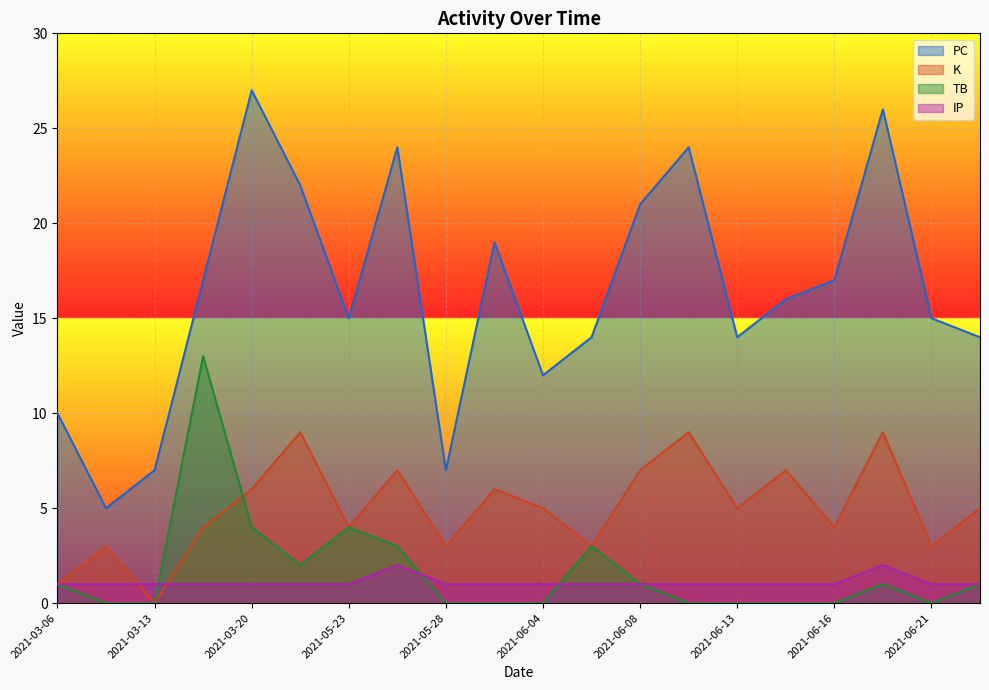

Reading right to left, transcribe all the data shown in this chart.

PC: 14	15	26	17	16	14	24	21	14	12	19	7	24	15	22	27	17	7	5	10
K: 5	3	9	4	7	5	9	7	3	5	6	3	7	4	9	6	4	0	3	1
TB: 1	0	1	0	0	0	0	1	3	0	0	0	3	4	2	4	13	0	0	1
IP: 1	1	2	1	1	1	1	1	1	1	1	1	2	1	1	1	1	1	1	1